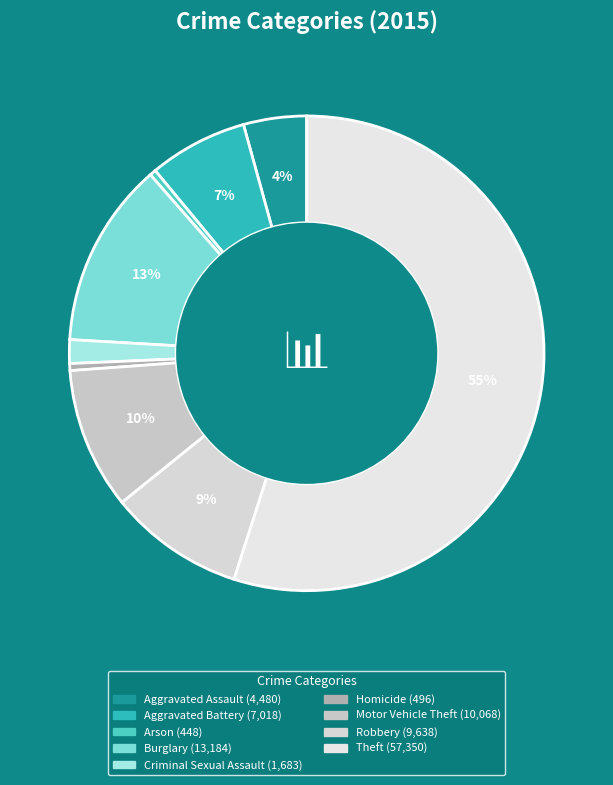

To the nearest percent, what is the difference between the Homicide and Motor Vehicle Theft slice percentages?

9%